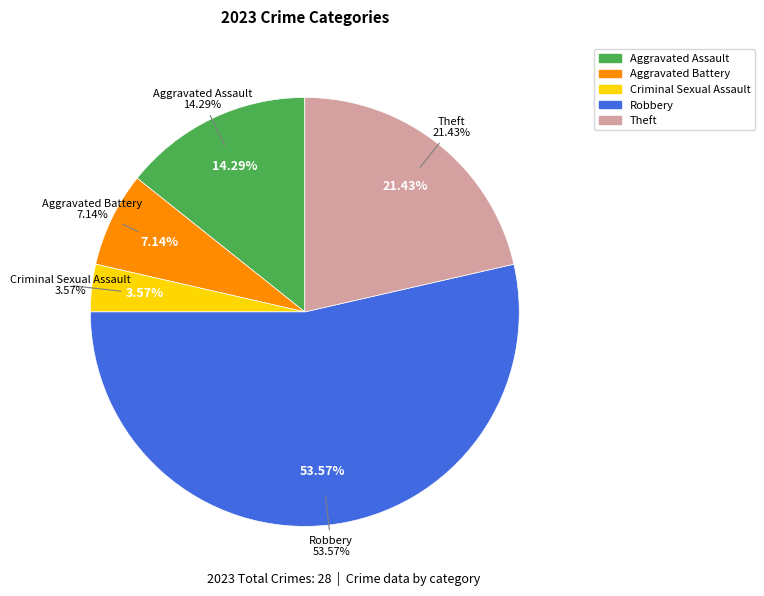

Which slice is the largest?

Robbery